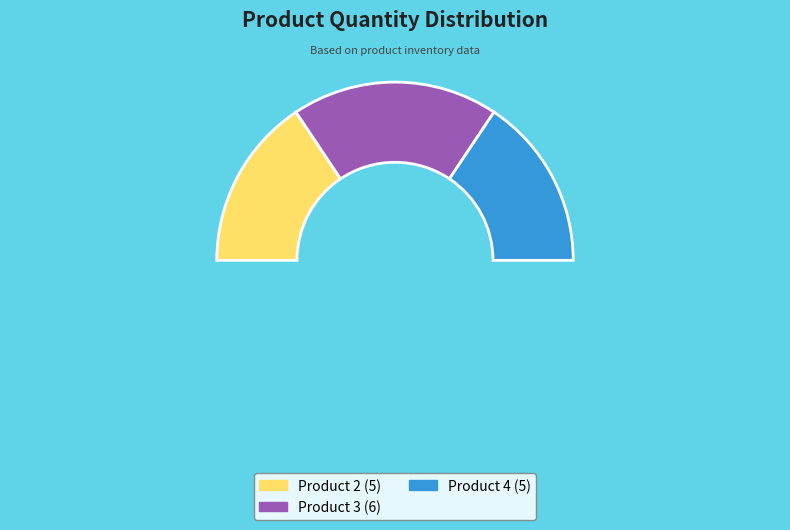

Is it true that 3 is 38% of the pie?

True